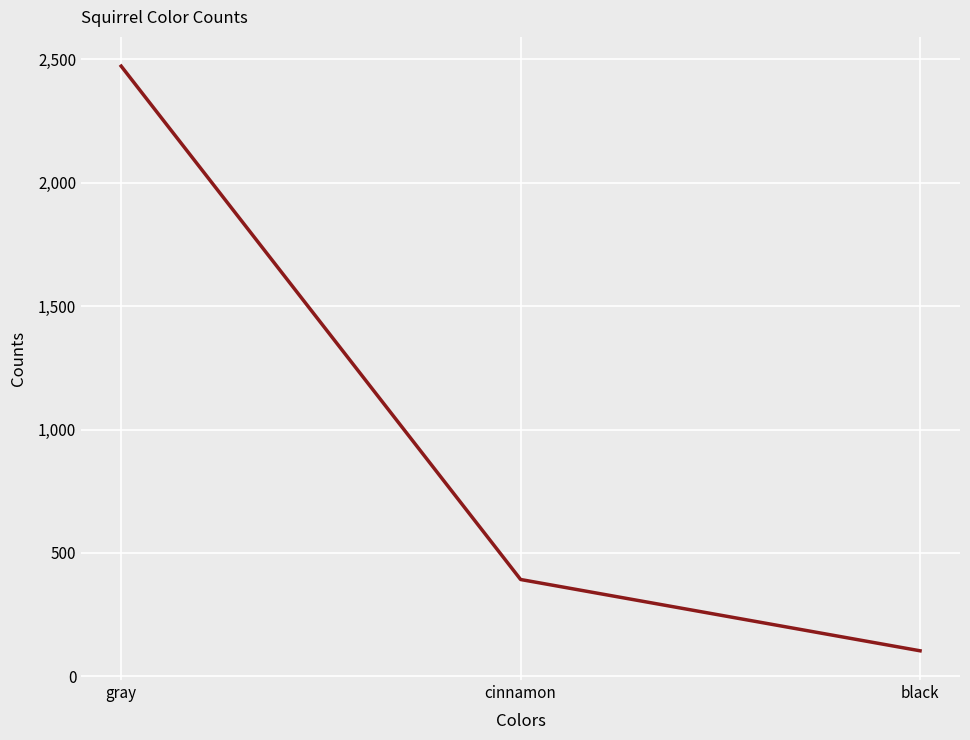

What is the difference between the maximum and minimum values?

2370